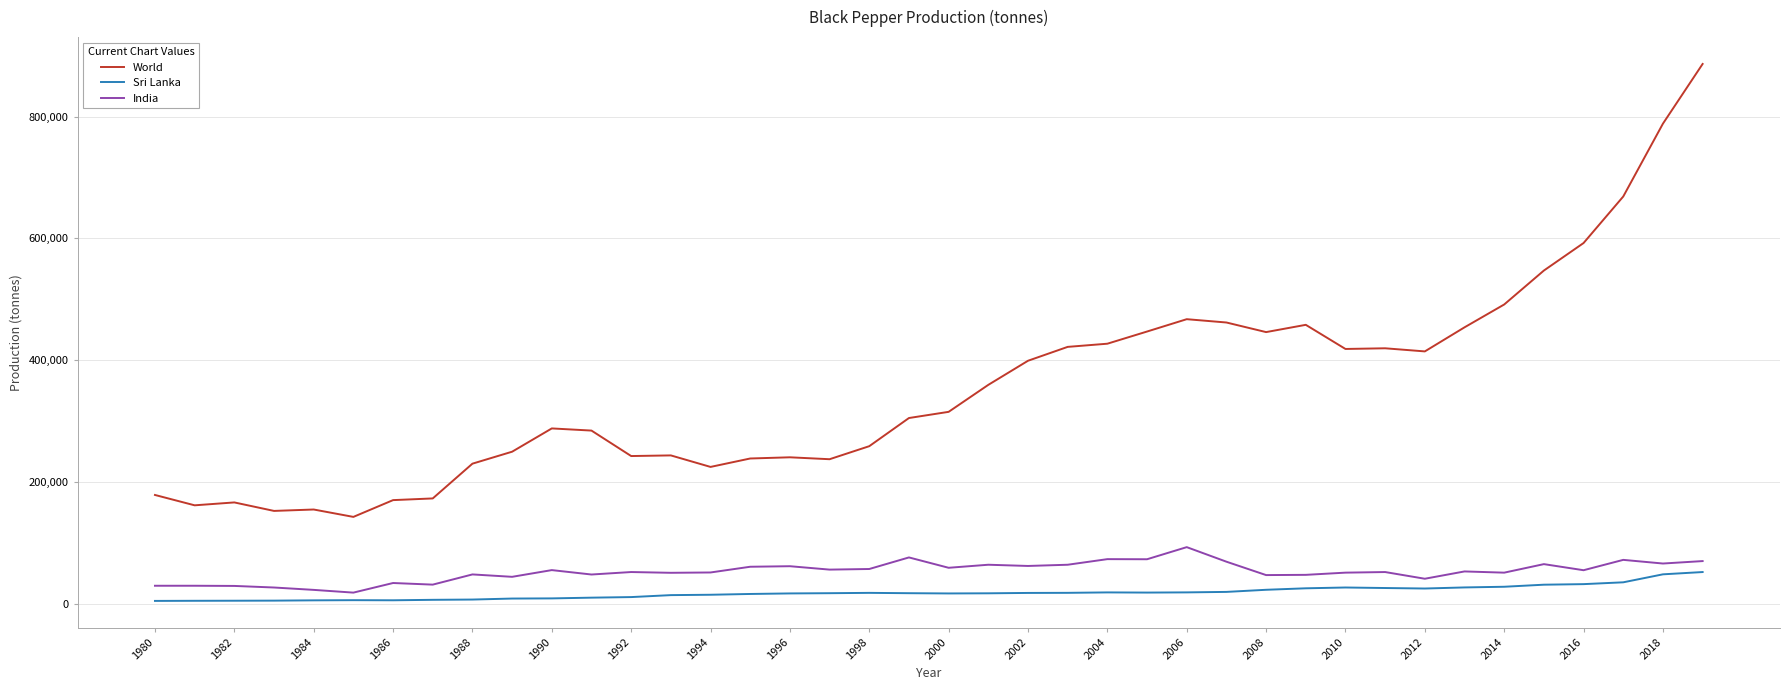

What is the difference between the maximum and minimum values in the India series?

74680.0